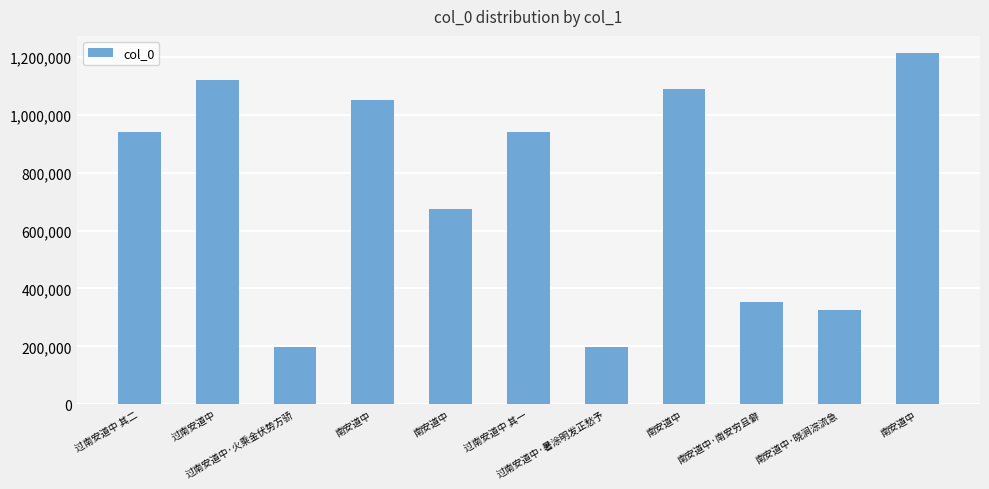

How many bars are there in total?

11